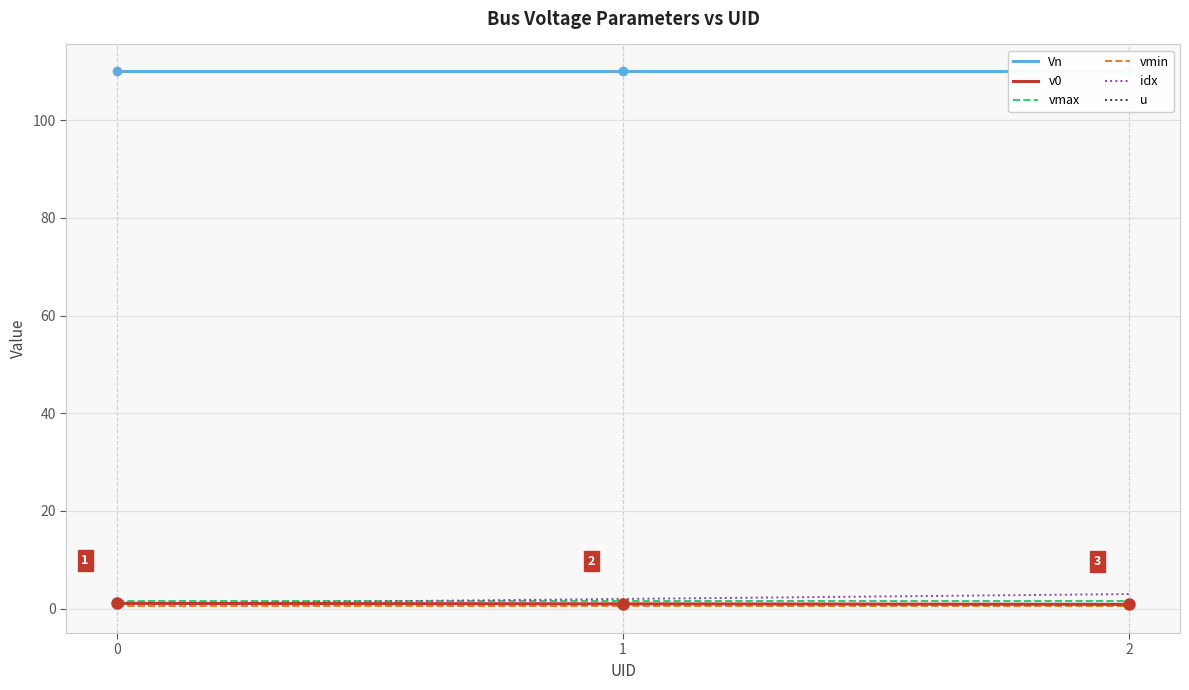

At which category is the sum across all series the highest?

2